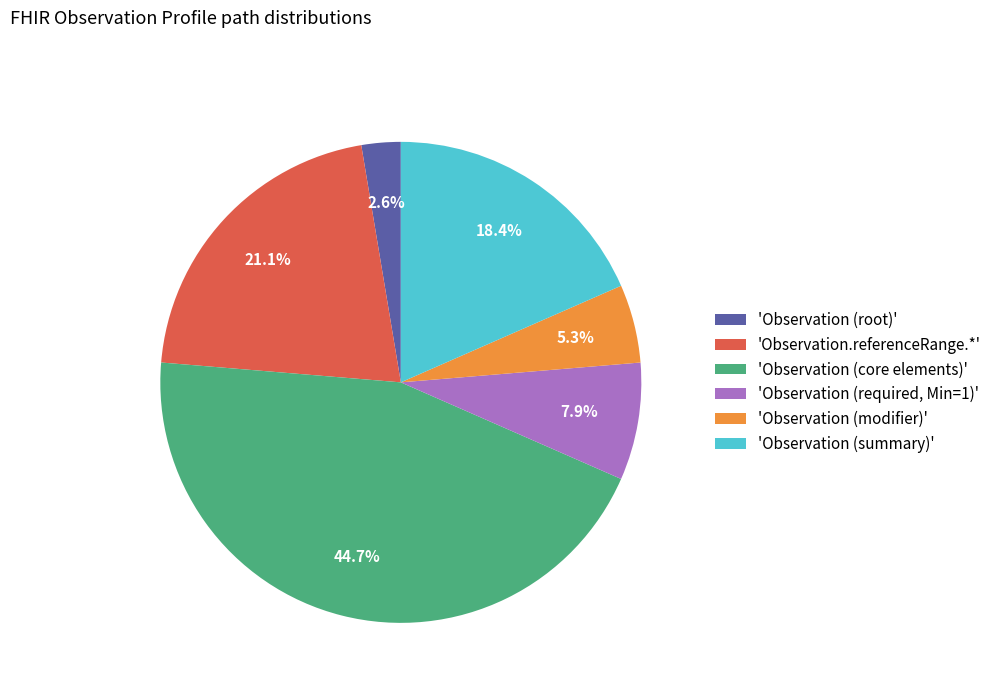

Rank the categories by value from highest to lowest.

'Observation (core elements)', 'Observation.referenceRange.*', 'Observation (summary)', 'Observation (required, Min=1)', 'Observation (modifier)', 'Observation (root)'